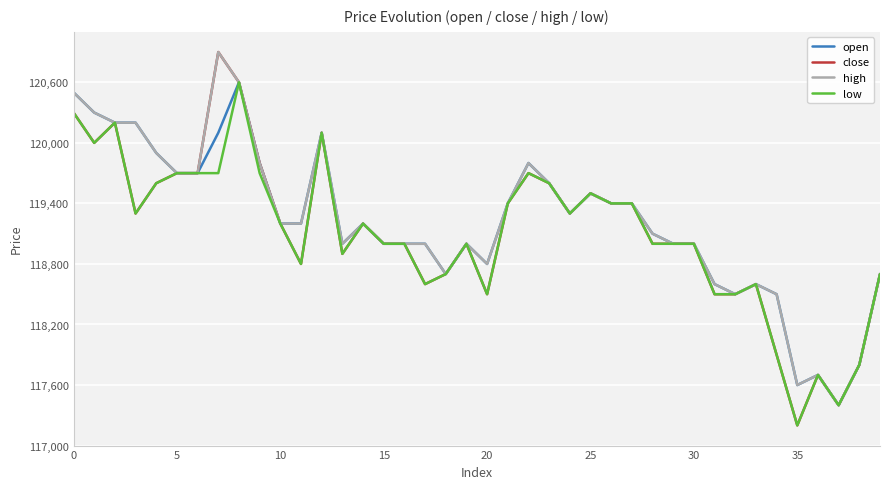

True or false: open has more than 0 points higher than both neighbors.

True